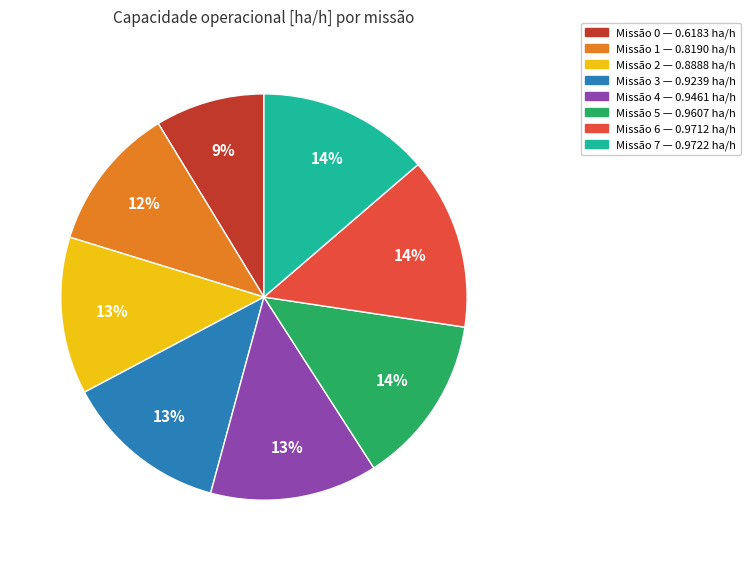

How many segments does this pie chart have?

8